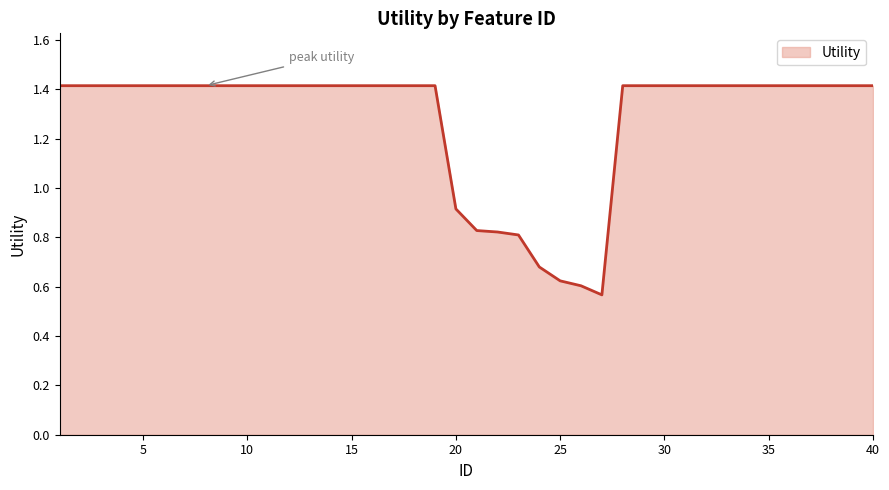

What is the greatest value displayed?

1.4